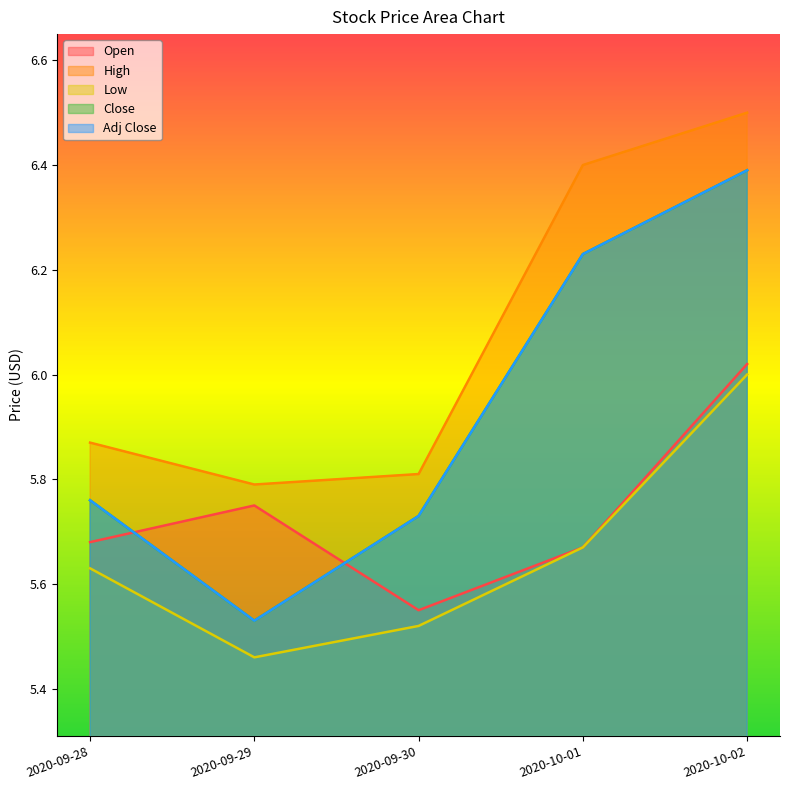

At how many categories does at least one series exceed 6?

2